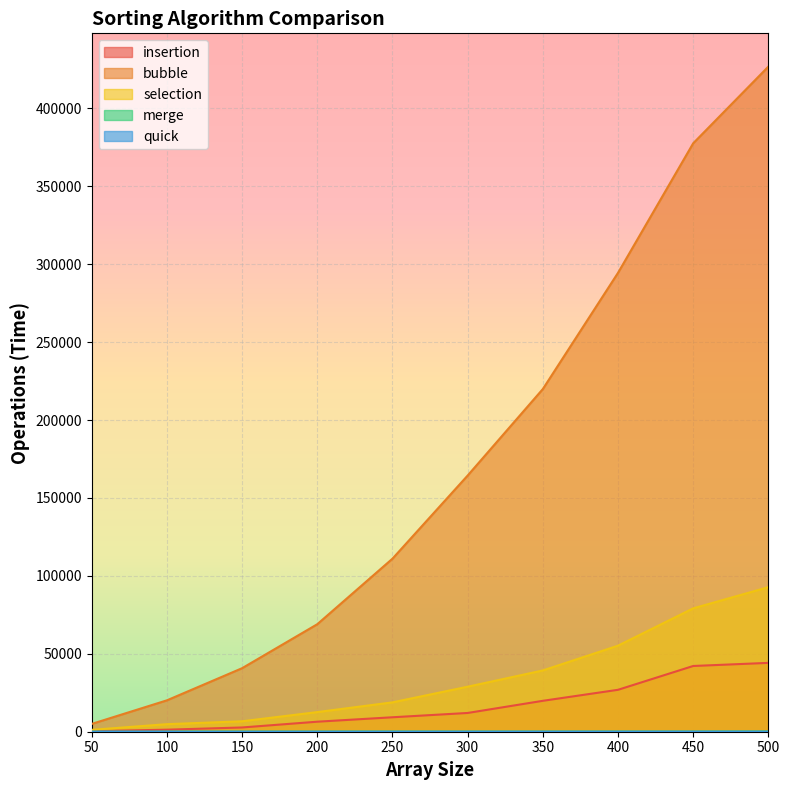

How many categories are shown in the chart?

10